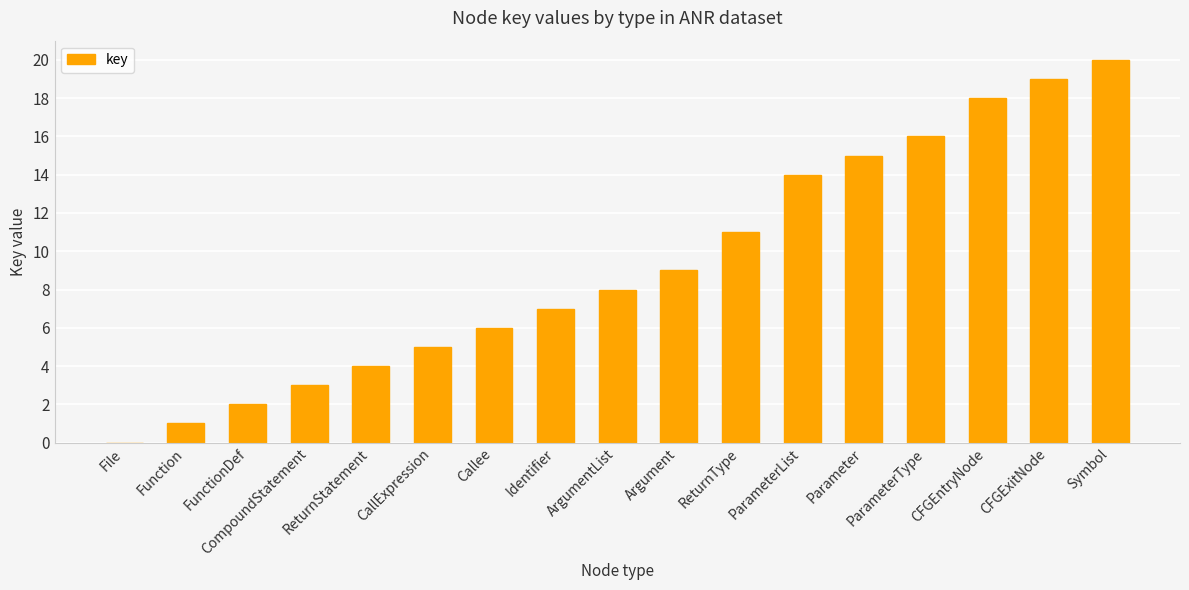

What is the change in value from ReturnType to CFGExitNode?

+8